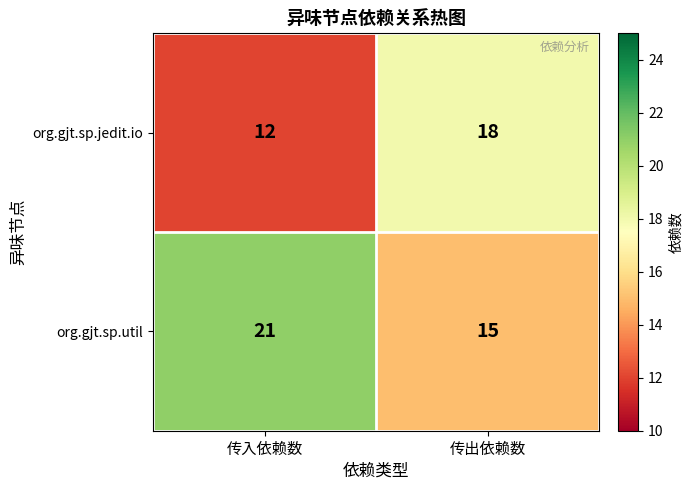

What is the total value across all series at 传入依赖数?

33